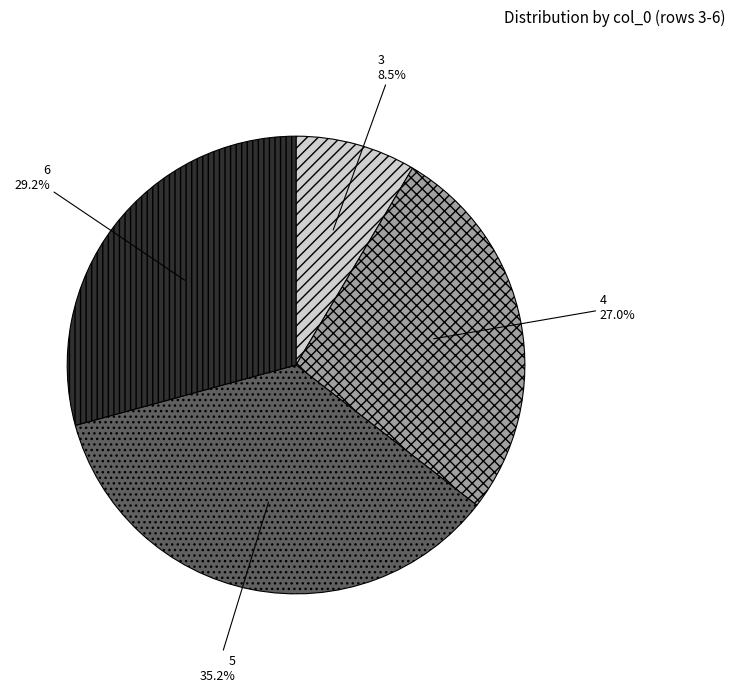

Which category has the biggest portion of the pie?

5